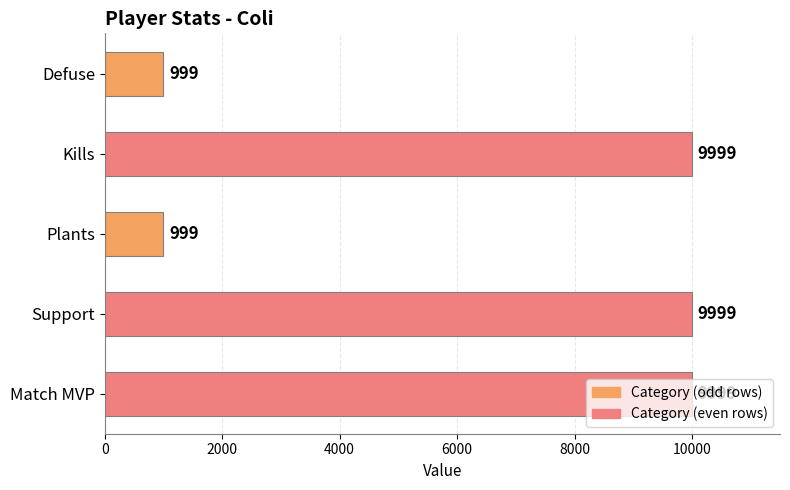

True or false: the data shows 16890 at Support.

False